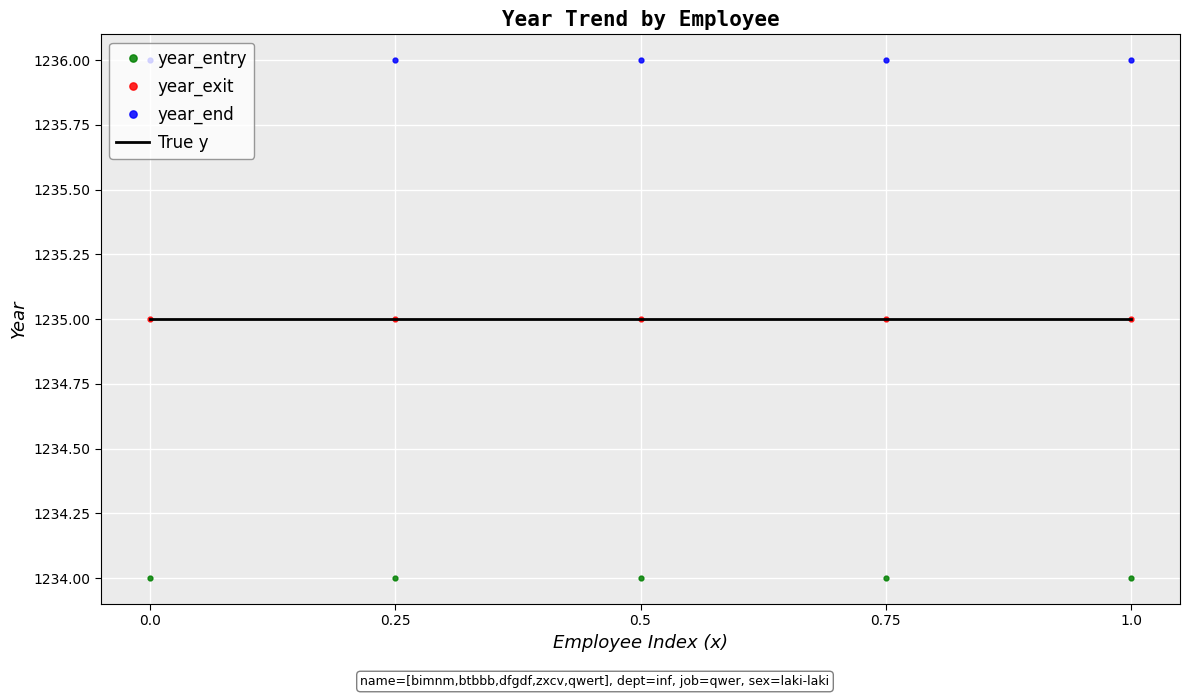

Reading left to right, what are all the values shown in this chart?

year_entry: 0.0=1234	0.25=1234	0.5=1234	0.75=1234	1.0=1234
year_exit: 0.0=1235	0.25=1235	0.5=1235	0.75=1235	1.0=1235
year_end: 0.0=1236	0.25=1236	0.5=1236	0.75=1236	1.0=1236
True y: 0.0=1235	0.25=1235	0.5=1235	0.75=1235	1.0=1235